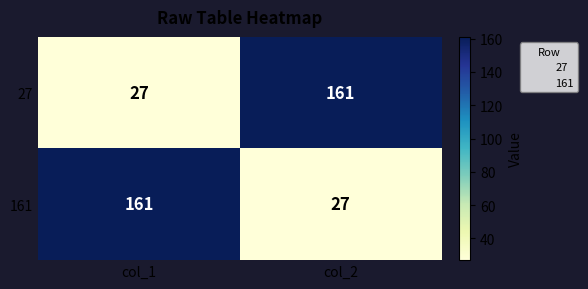

What value does the 161 series have at col_2?

27